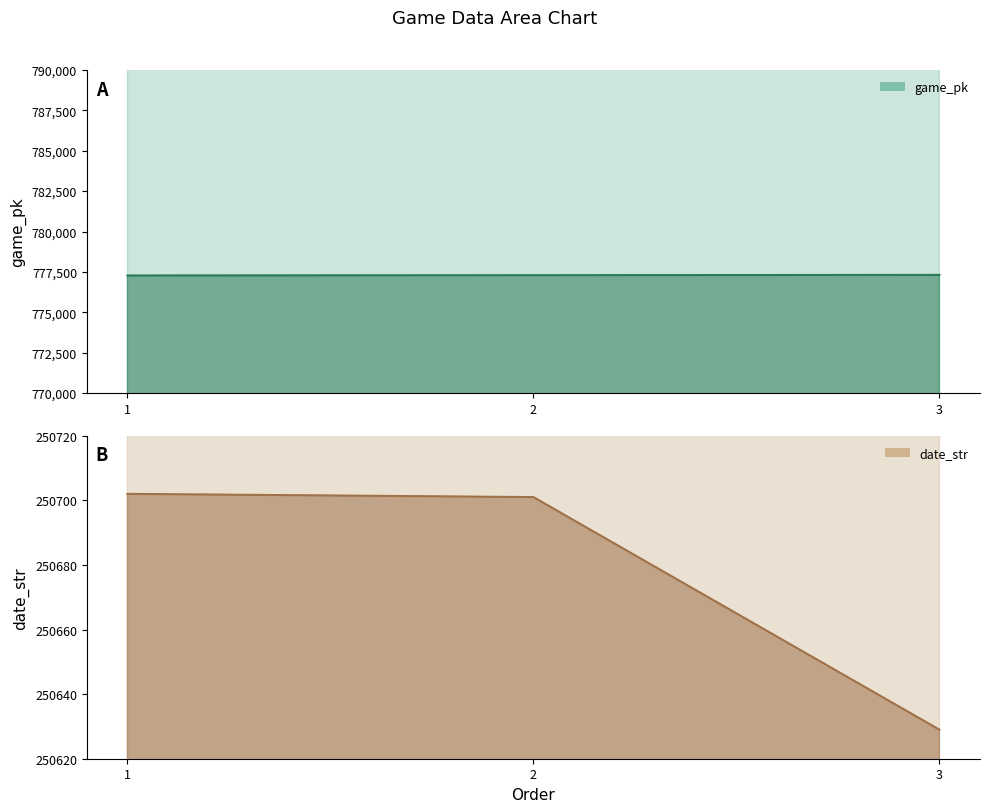

Count the game_pk values in the range 777275 to 777314.

3